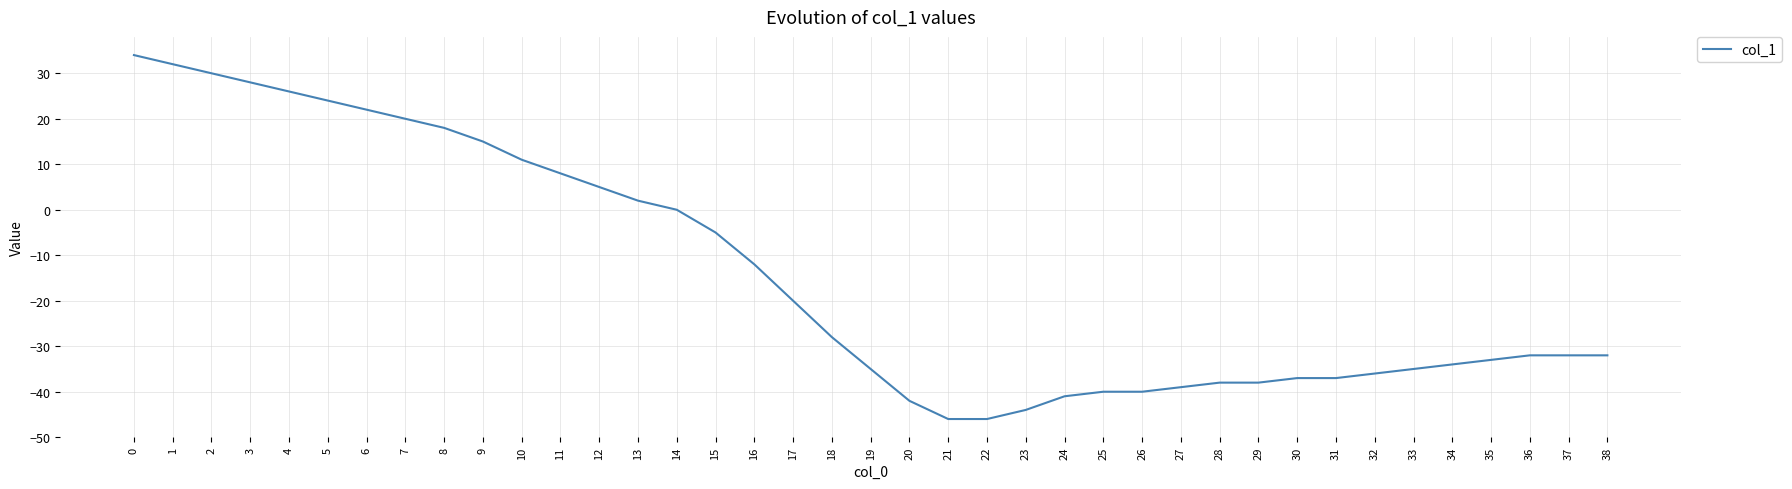

What value does the data have at 15, to the nearest 5?

-5